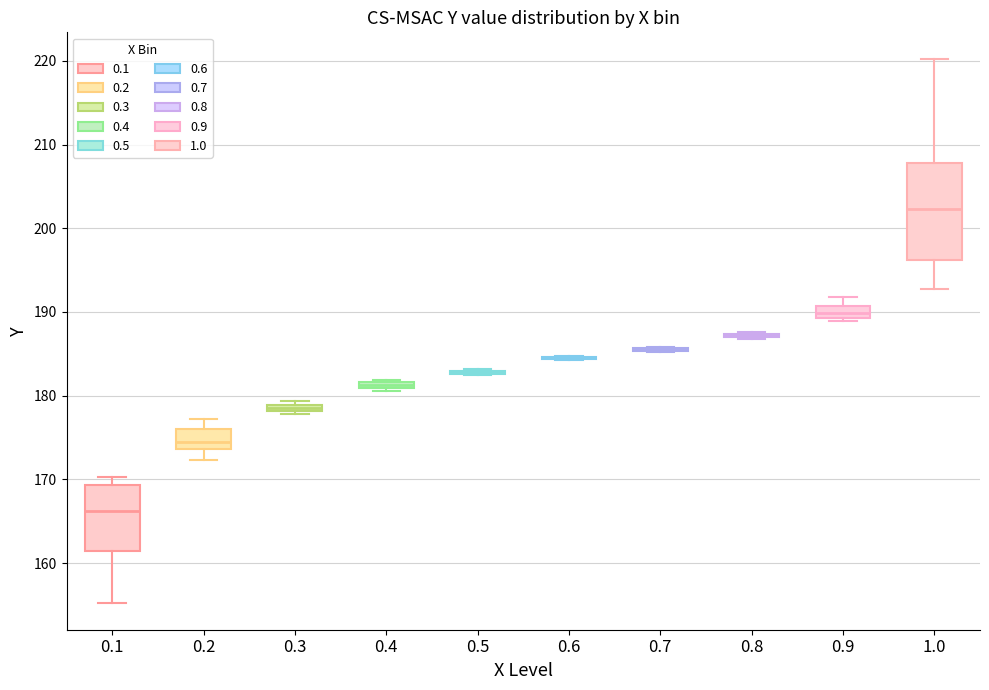

Which box is the tallest, from its lower edge to its upper edge?

1.0